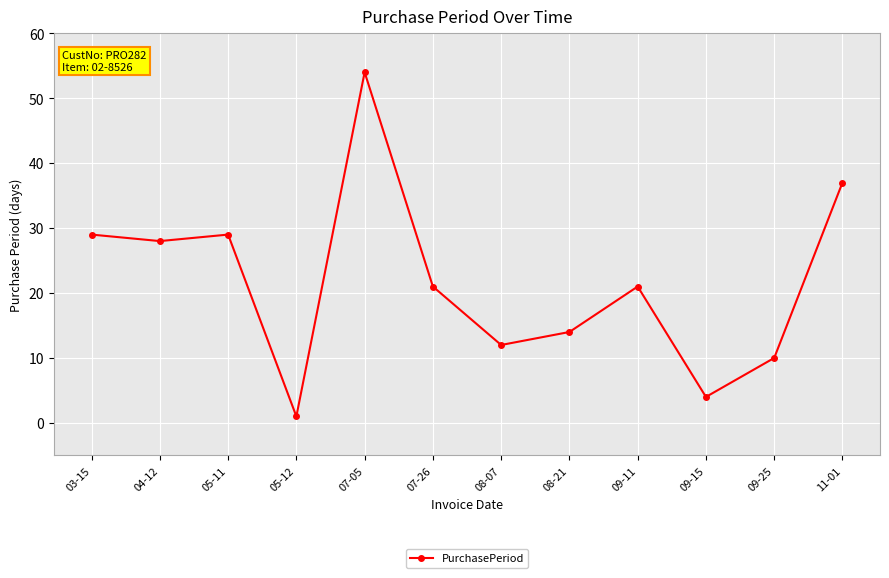

Reading left to right, transcribe all the data shown in this chart.

03-15=29	04-12=28	05-11=29	05-12=1	07-05=54	07-26=21	08-07=12	08-21=14	09-11=21	09-15=4	09-25=10	11-01=37